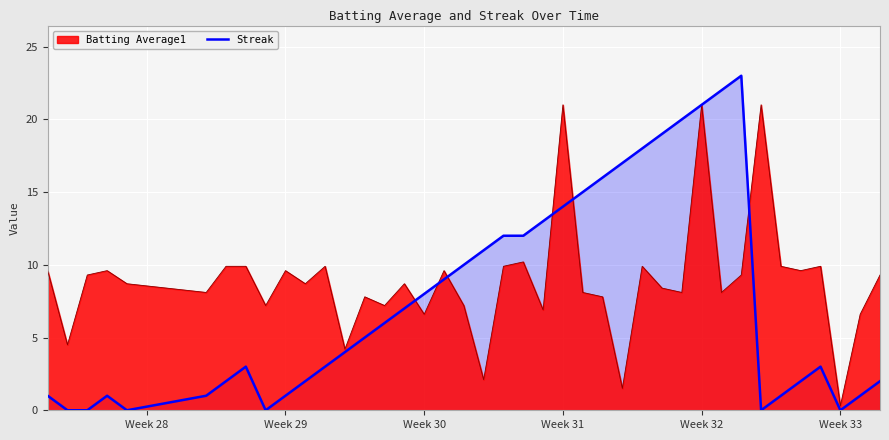

List the series in order of their overall mean, lowest first.

Streak, Batting Average1